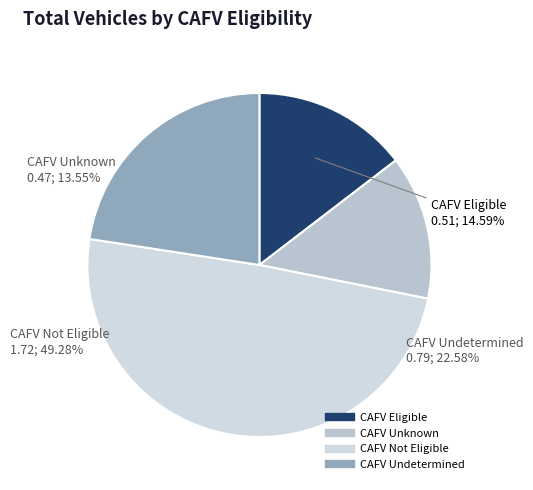

Count the number of slices in the pie.

4